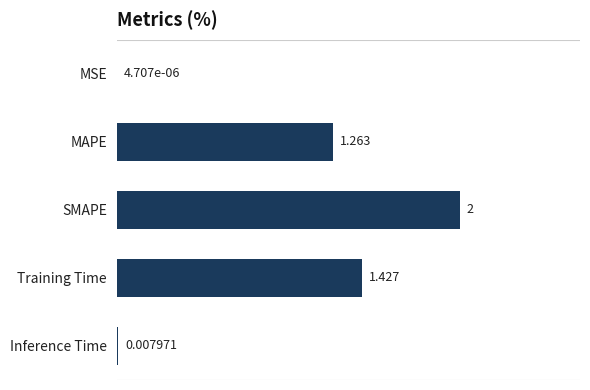

Which category has the highest value across all series?

SMAPE